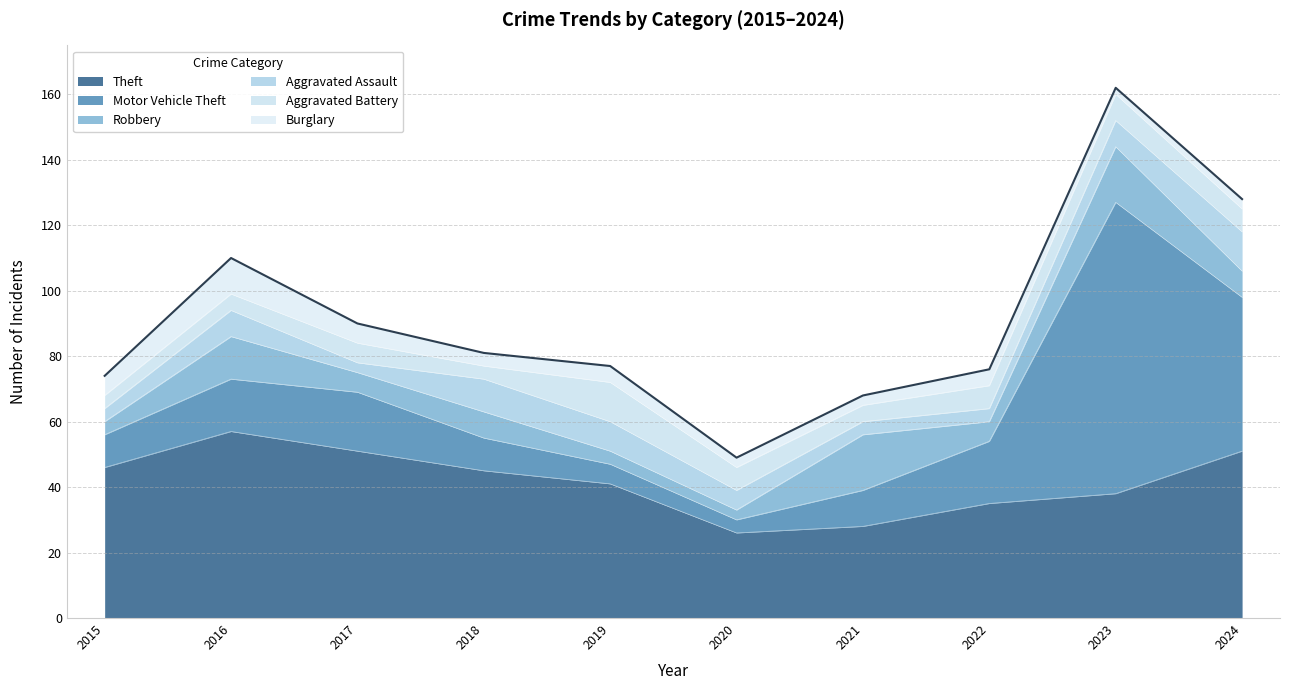

Where does the Aggravated Battery series first go above 7?

2019